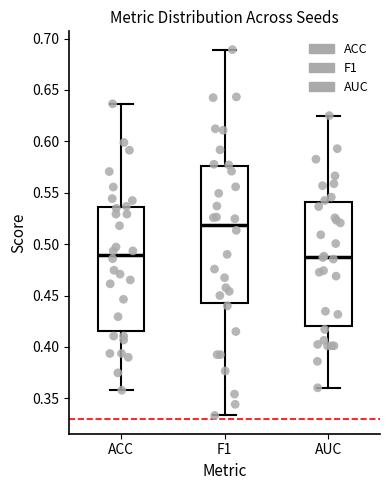

Comparing the boxes themselves (not the whiskers), which one is the tallest?

F1